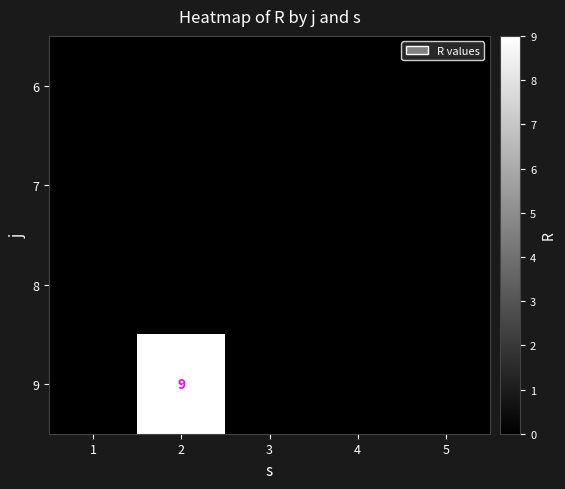

What is the maximum value shown in the chart?

9